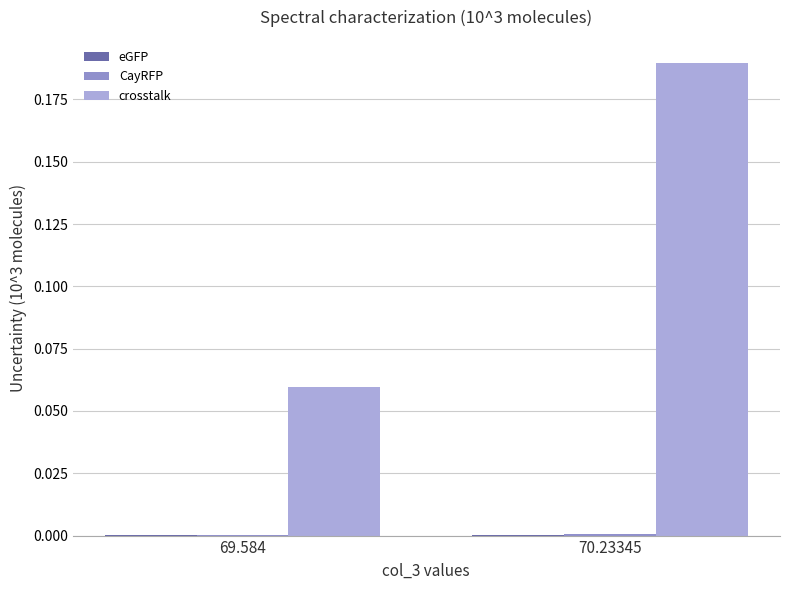

Which series has the largest total across all categories?

crosstalk